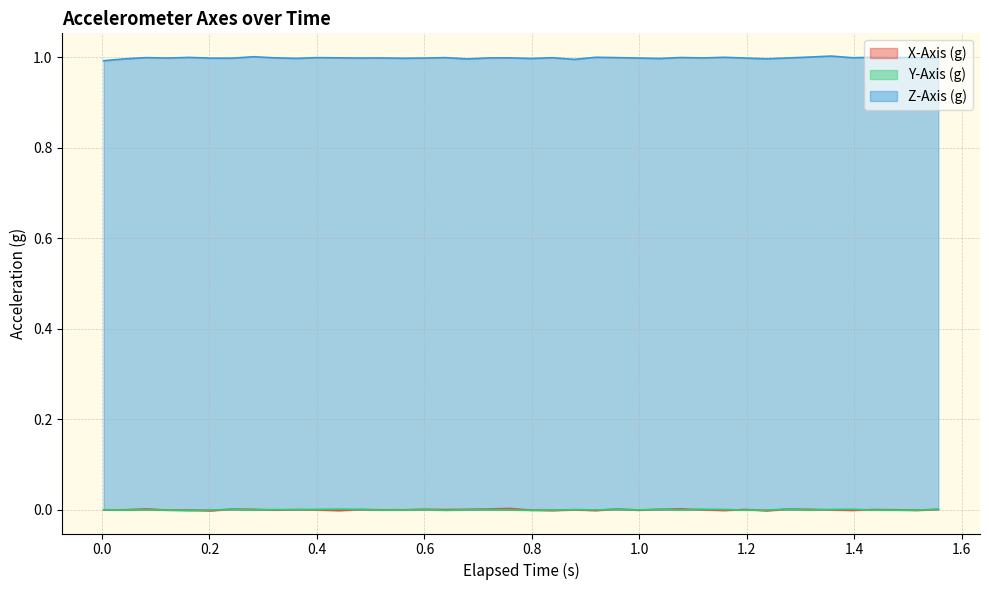

What is the highest value of the Z-Axis (g) series?

1.0